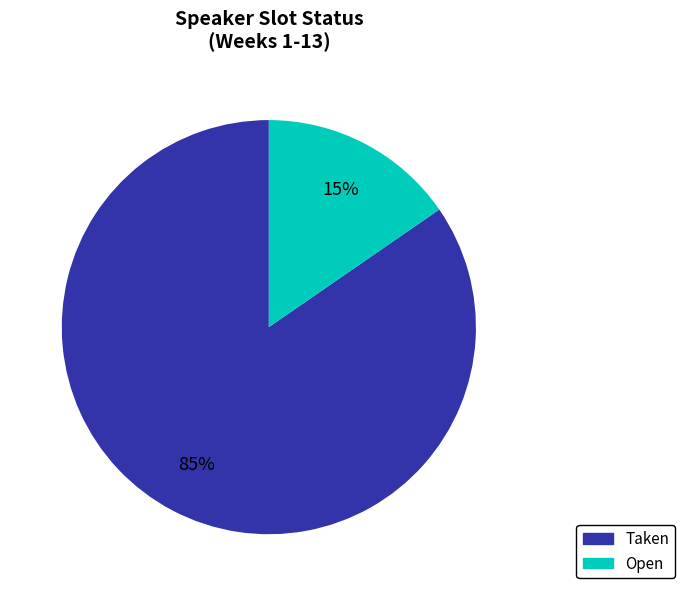

Is the sum of Taken and Open greater than half?

Yes